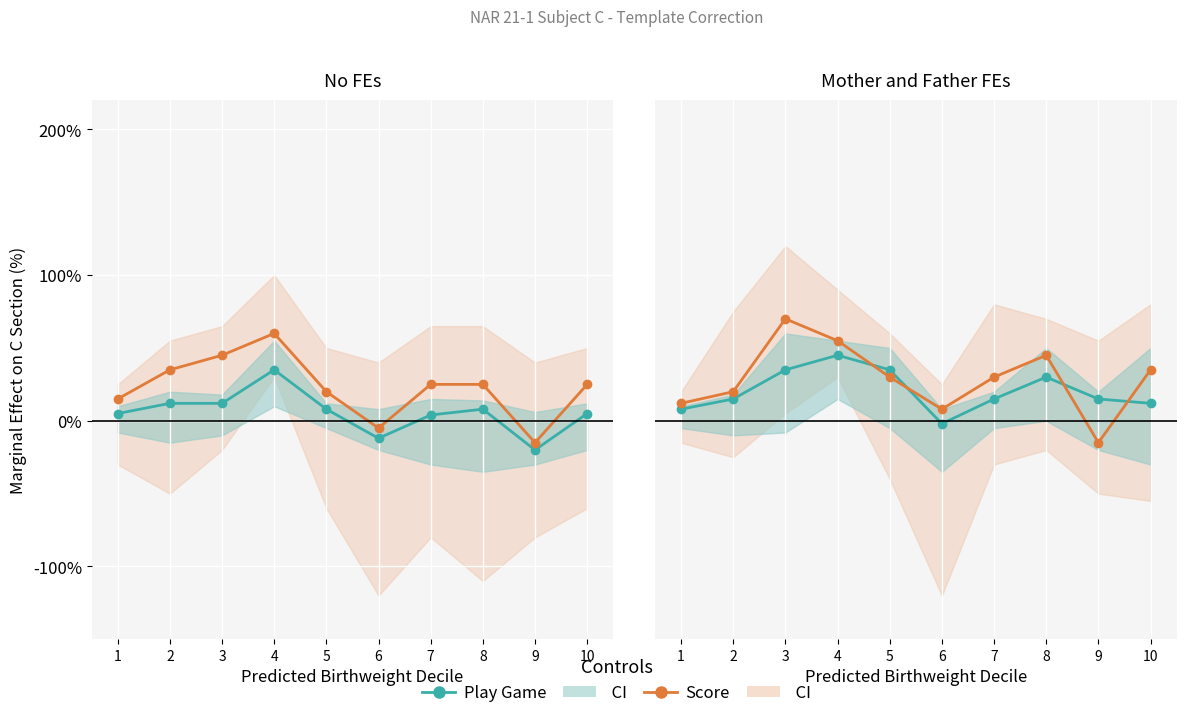

Where is Play Game nearest to the value 21?

2